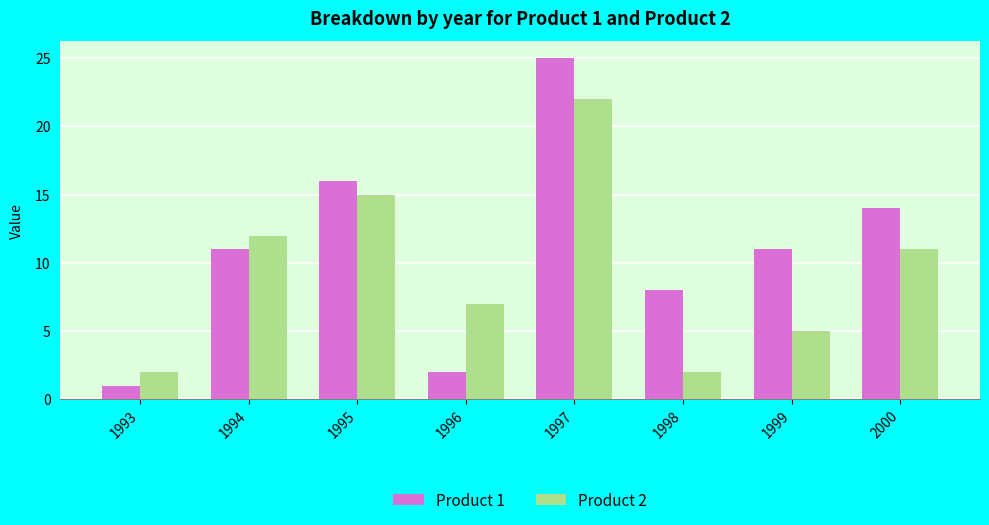

Reading right to left, what are all the values shown in this chart?

Product 1: 2000=14	1999=11	1998=8	1997=25	1996=2	1995=16	1994=11	1993=1
Product 2: 2000=11	1999=5	1998=2	1997=22	1996=7	1995=15	1994=12	1993=2